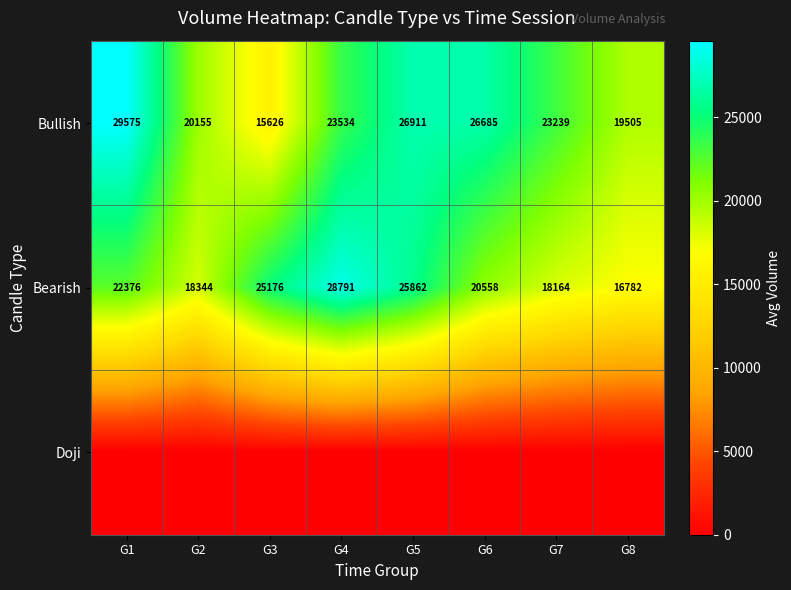

What is the difference between the maximum and minimum values in the Bullish series?

13949